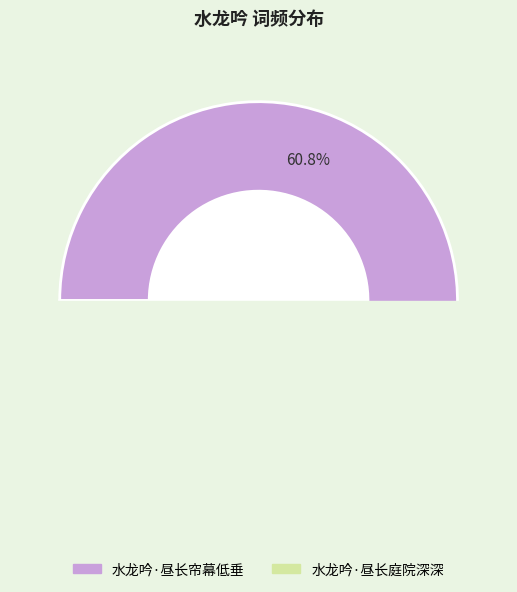

What is the change in value from 水龙吟·昼长帘幕低垂 to 水龙吟·昼长庭院深深?

-71400